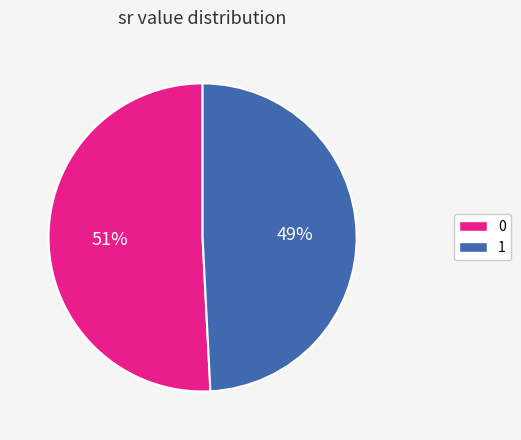

How many segments does this pie chart have?

2